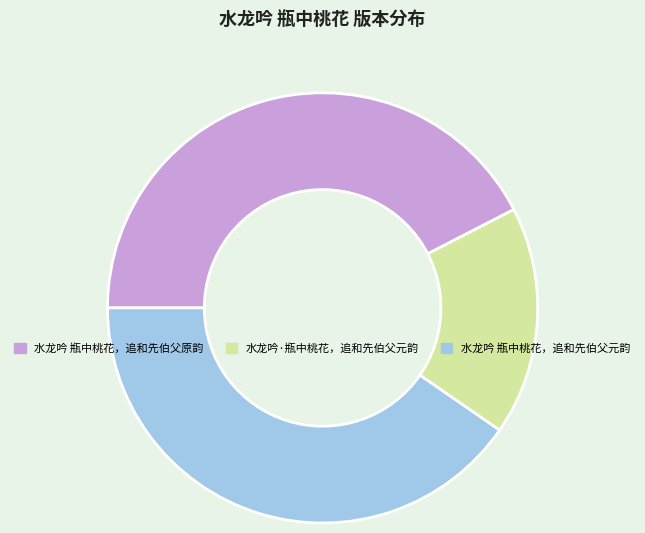

How many segments does this pie chart have?

3